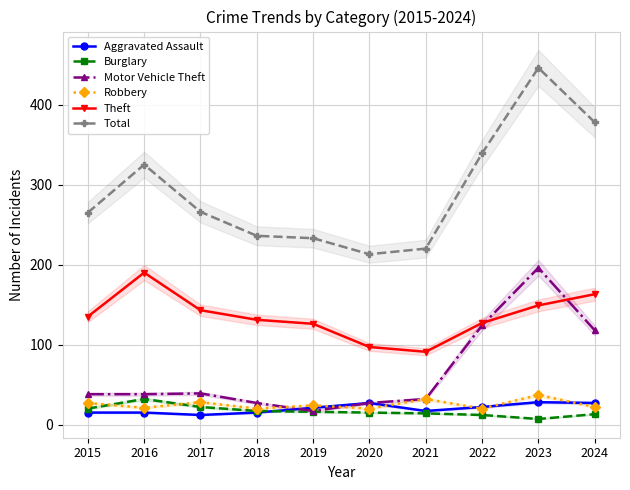

The value of Aggravated Assault at 2018 is 15. True or false?

True